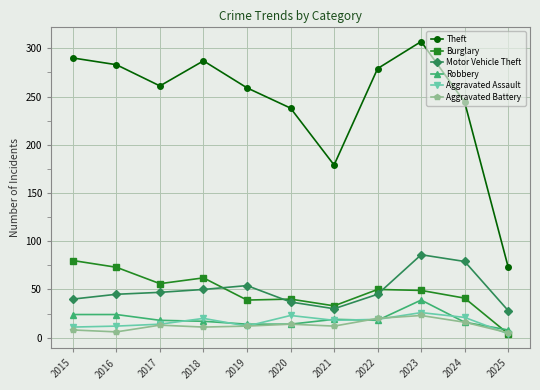

True or false: Robbery and Aggravated Assault cross at least once.

True